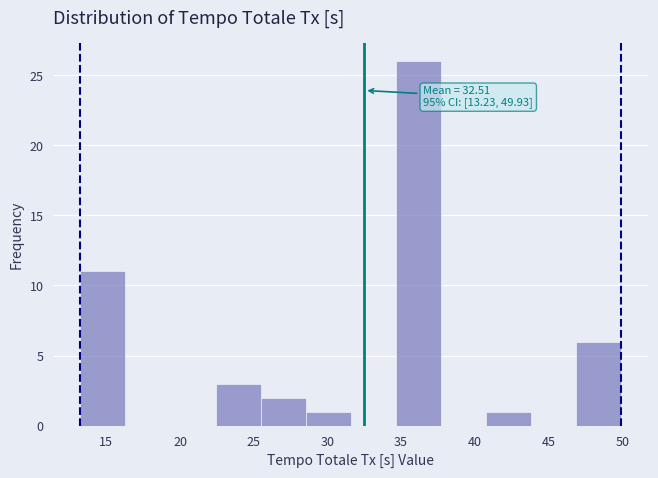

Which range on the x-axis has the tallest bar?

34.5 to 37.5